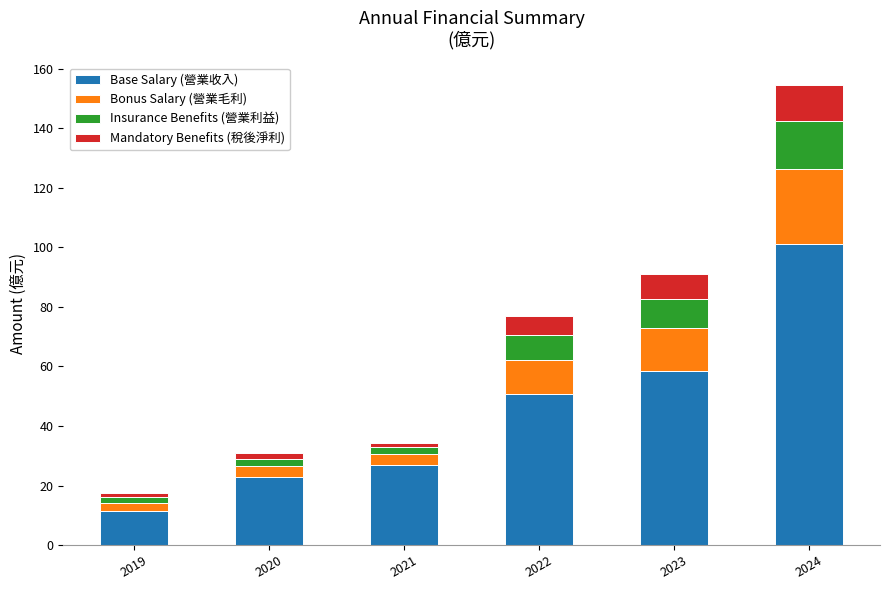

Rank the categories by Base Salary (營業收入) value from lowest to highest.

2019, 2020, 2021, 2022, 2023, 2024